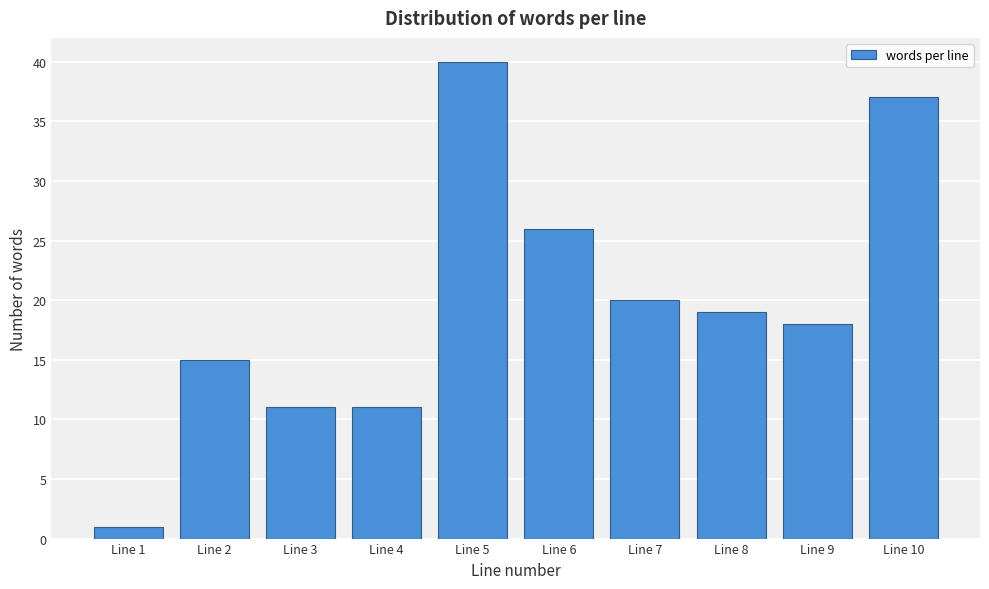

Reading left to right, transcribe all the data shown in this chart.

Line 1=1	Line 2=15	Line 3=11	Line 4=11	Line 5=40	Line 6=26	Line 7=20	Line 8=19	Line 9=18	Line 10=37